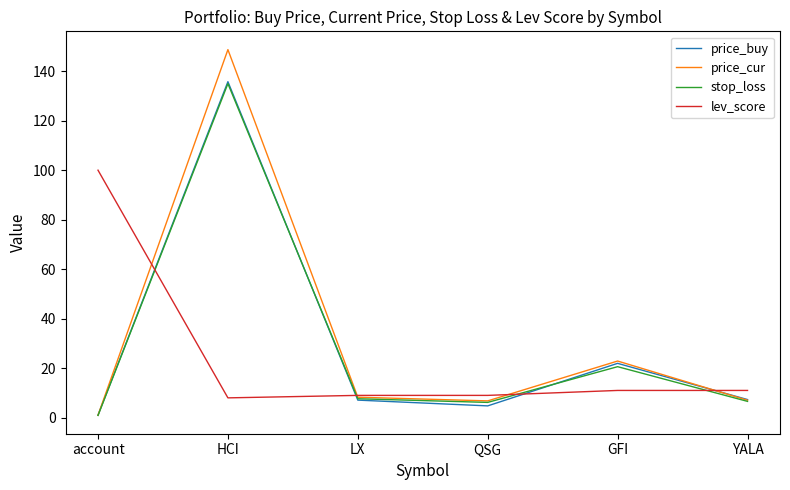

Which series has the largest total across all categories?

price_cur